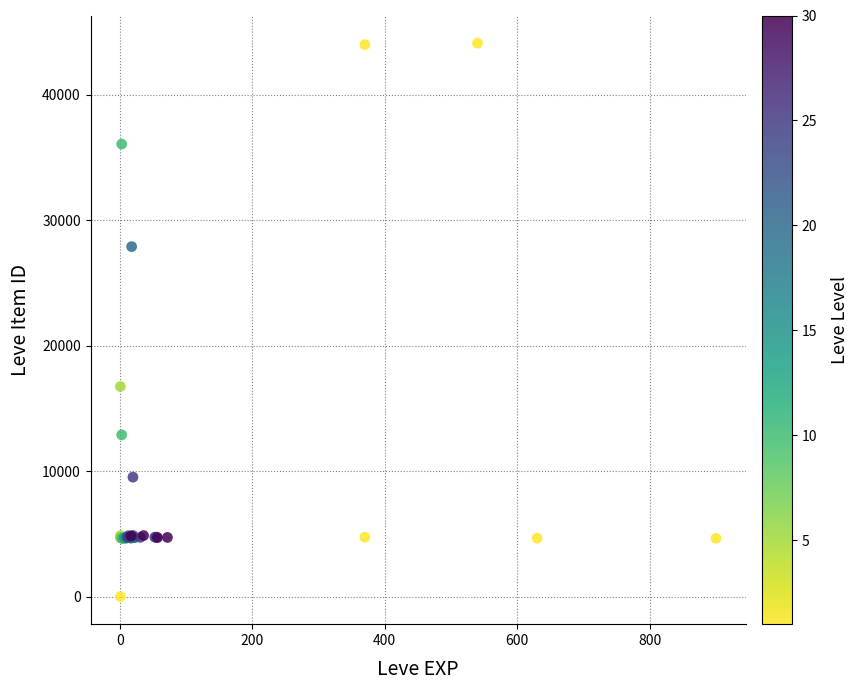

What Y value in the scatter plot is closest to 22050?

16734